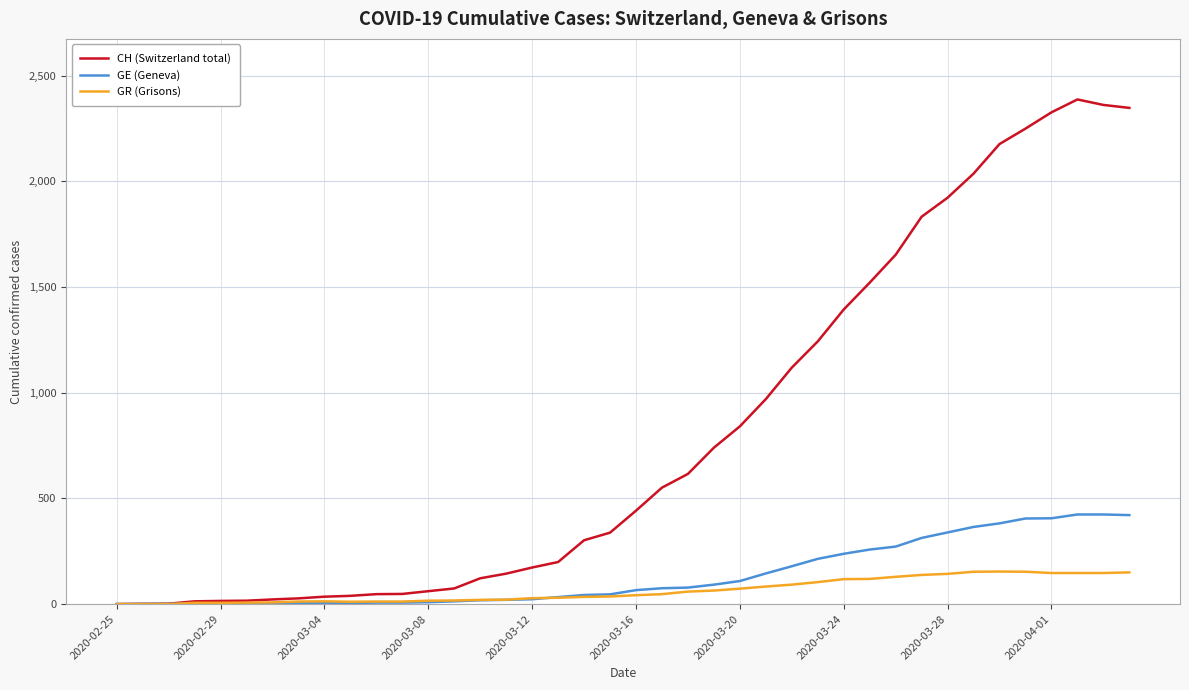

Which series has the widest spread of values?

CH (Switzerland total)